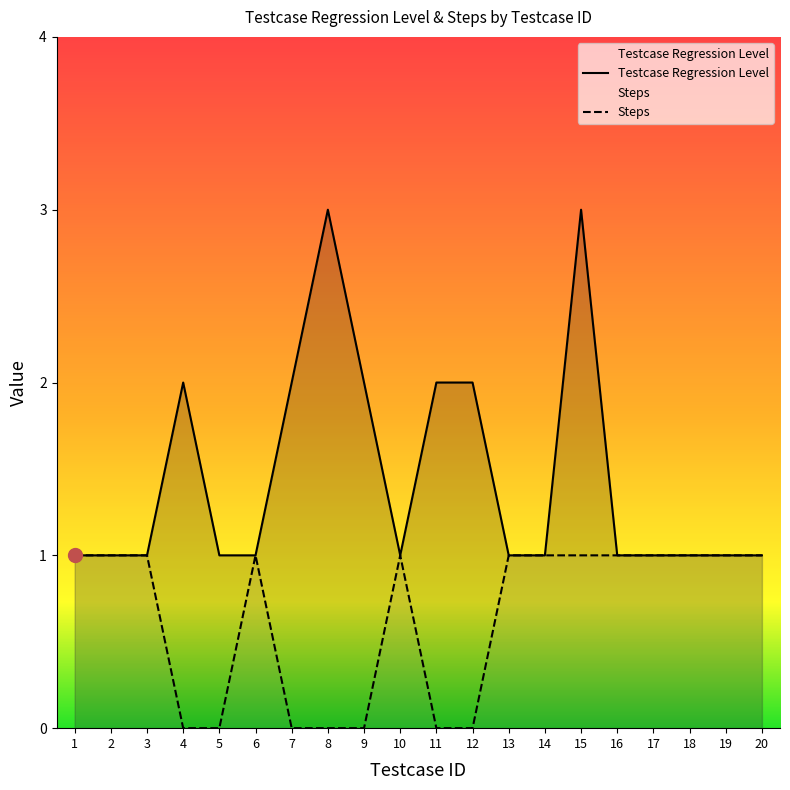

Reading left to right, extract all data points from this chart.

Testcase Regression Level: 1	1	1	2	1	1	2	3	2	1	2	2	1	1	3	1	1	1	1	1
Steps: 1	1	1	0	0	1	0	0	0	1	0	0	1	1	1	1	1	1	1	1